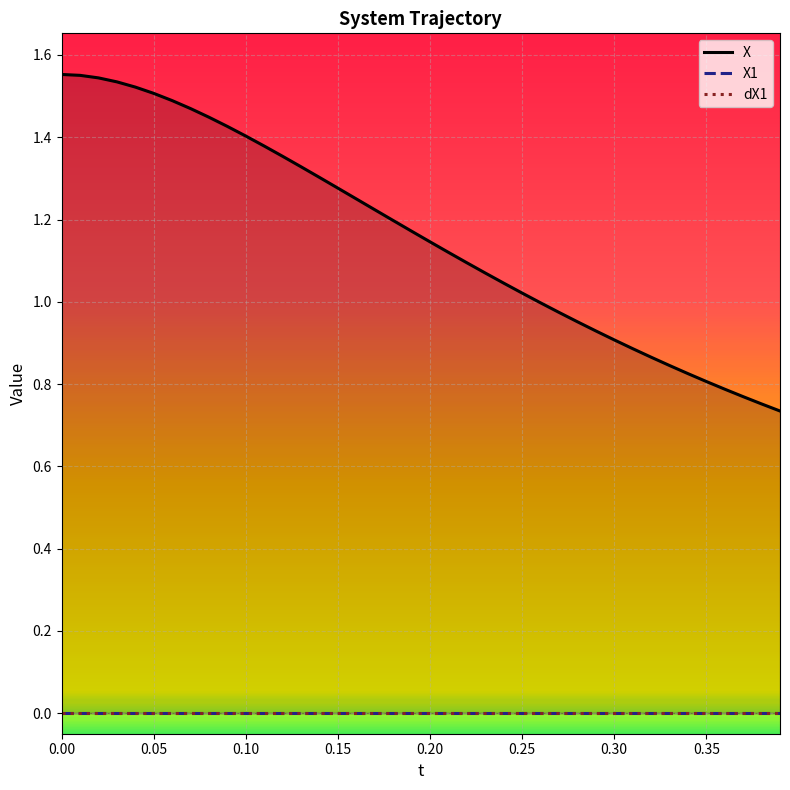

Reading left to right, extract all data points from this chart.

X: 1.6	1.6	1.5	1.5	1.5	1.5	1.5	1.5	1.4	1.4	1.4	1.4	1.4	1.3	1.3	1.3	1.3	1.2	1.2	1.2	1.1	1.1	1.1	1.1	1.0	1.0	1.0	1.0	1.0	0.9	0.9	0.9	0.9	0.8	0.8	0.8	0.8	0.8	0.8	0.7
X1: 0.0	0.0	0.0	0.0	0.0	0.0	0.0	0.0	0.0	0.0	0.0	0.0	0.0	0.0	0.0	0.0	0.0	0.0	0.0	0.0	0.0	0.0	0.0	0.0	0.0	0.0	0.0	0.0	0.0	0.0	0.0	0.0	0.0	0.0	0.0	0.0	0.0	0.0	0.0	0.0
dX1: 0.0	0.0	0.0	0.0	0.0	0.0	0.0	0.0	0.0	0.0	0.0	0.0	0.0	0.0	0.0	0.0	0.0	0.0	0.0	0.0	0.0	0.0	0.0	0.0	0.0	0.0	0.0	0.0	0.0	0.0	0.0	0.0	0.0	0.0	0.0	0.0	0.0	0.0	0.0	0.0